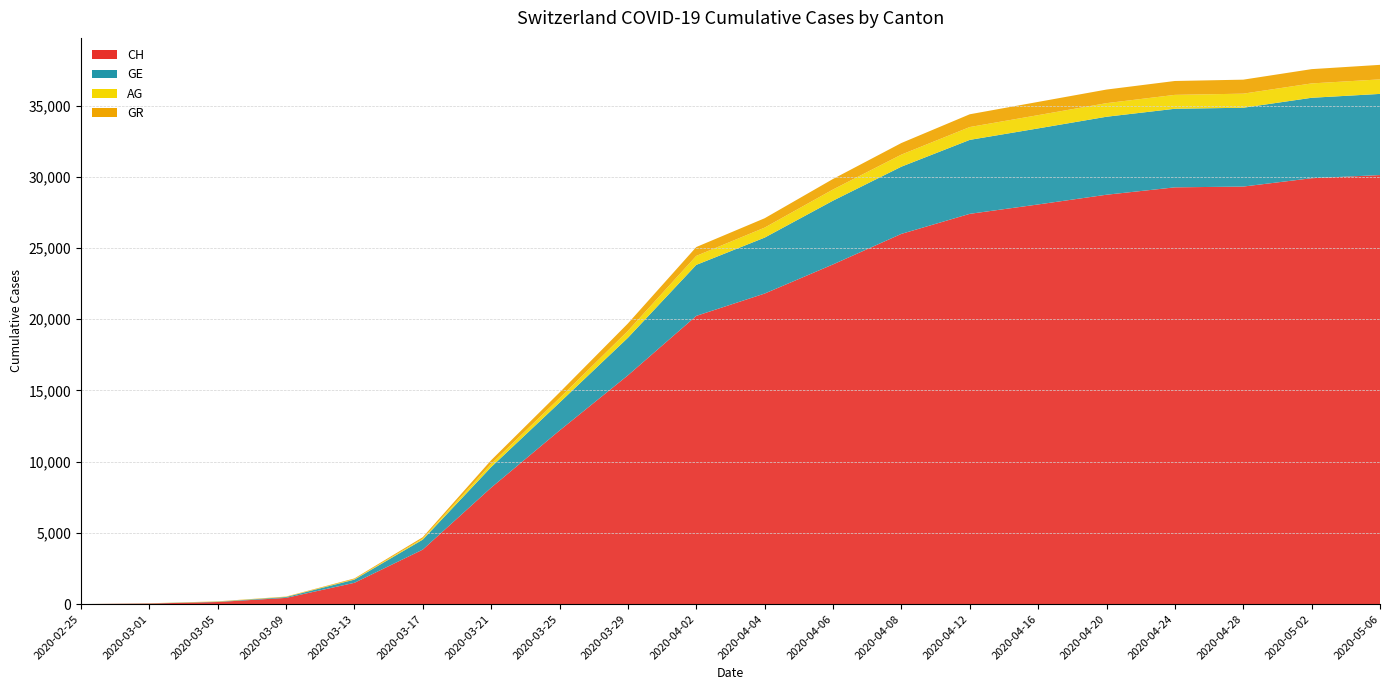

Reading right to left, list all the values displayed in this chart.

CH: 30126	29905	29319	29264	28746	28063	27404	25997	23853	21806	20237	16062	12186	8175	3826	1494	435	146	38	0
GE: 5700	5649	5536	5518	5476	5340	5193	4719	4475	3928	3582	2638	1959	1445	701	224	59	20	9	0
AG: 1020	1008	988	976	954	931	902	847	786	702	631	485	318	223	69	30	15	11	4	0
GR: 1020	1003	983	975	955	930	896	814	738	657	622	519	393	258	101	53	18	14	6	0